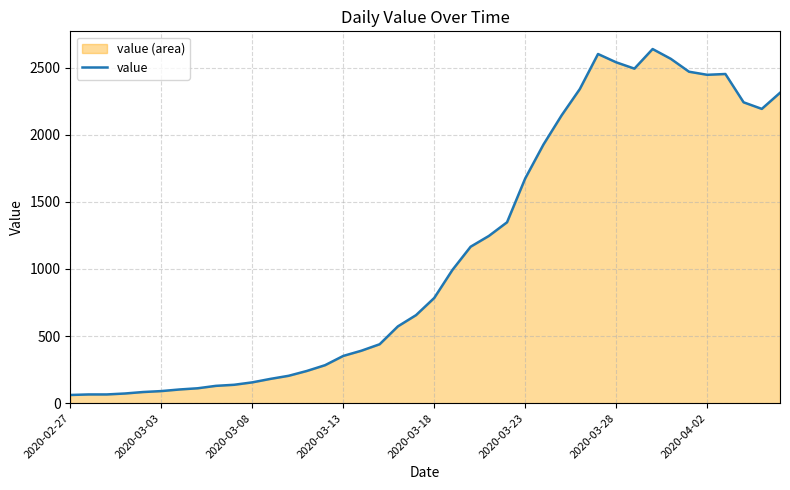

What is the approximate value at 38, to the nearest 100?

2200